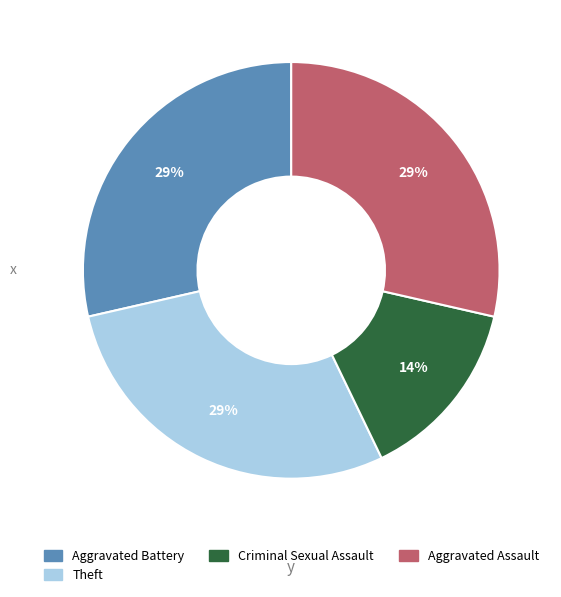

To the nearest percent, what is the average slice percentage?

25%